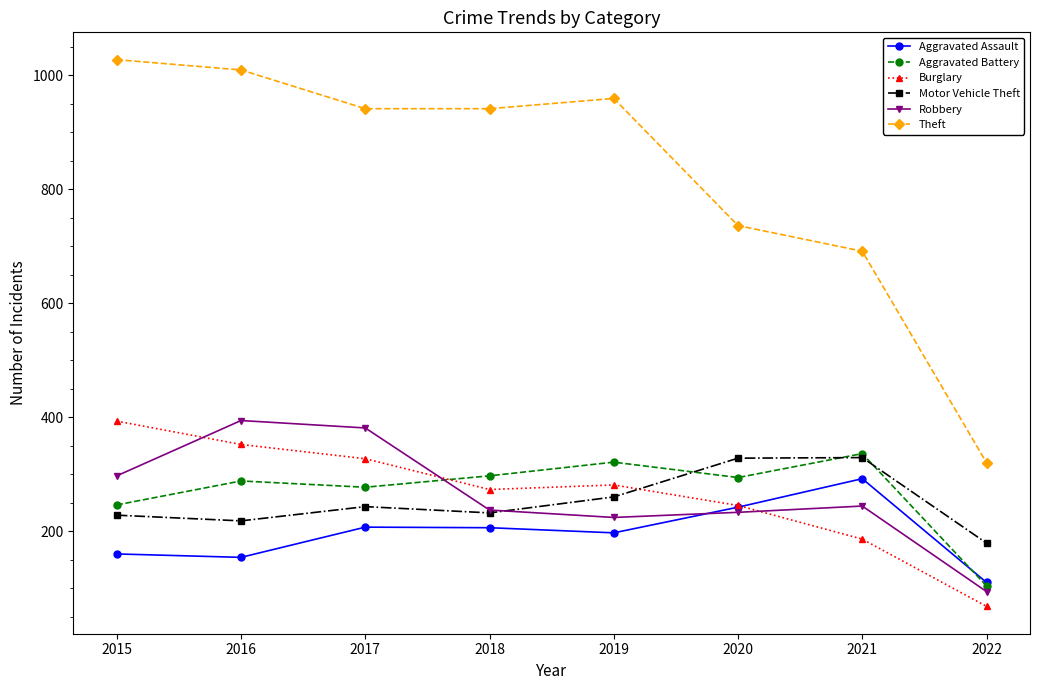

Which category has the highest value across all series?

2015